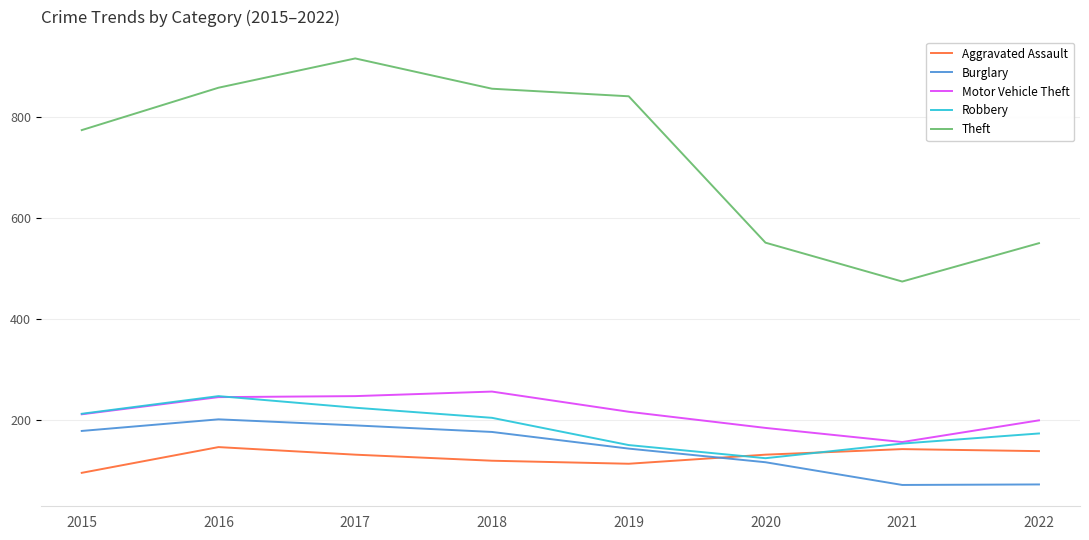

Count the number of data series in this chart.

5